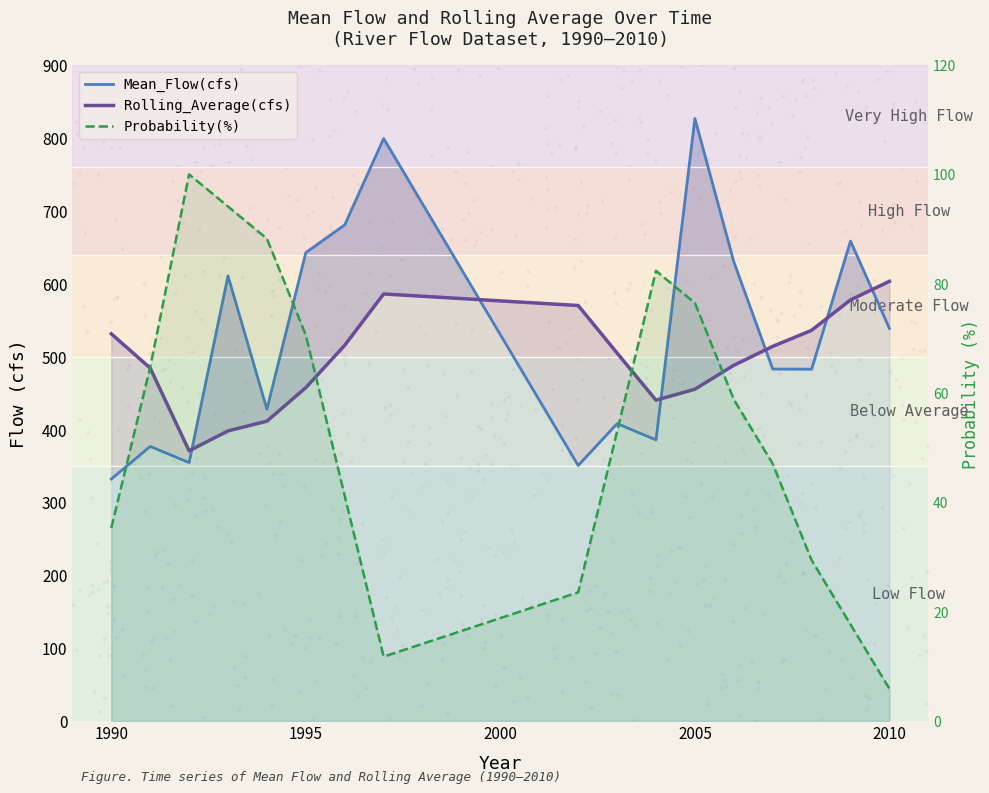

What are all the series names shown in the legend?

Mean_Flow(cfs), Rolling_Average(cfs), Probability(%)